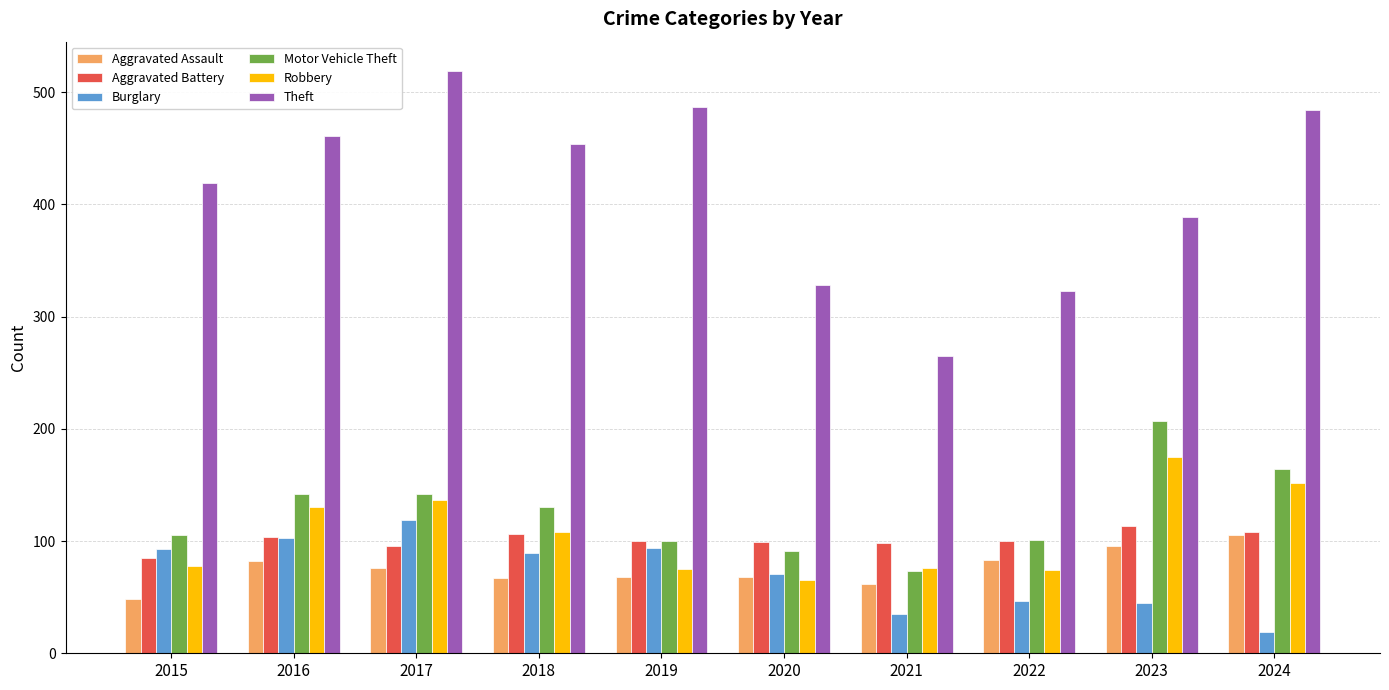

Is it true that Robbery equals 78 at 2015?

True